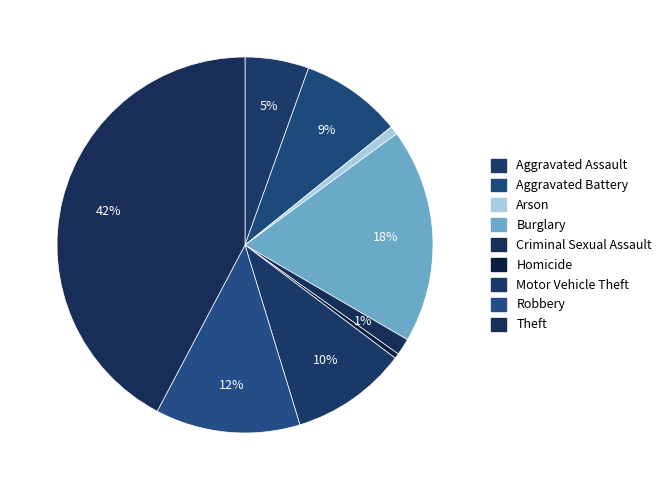

How many slices are in this pie chart?

9